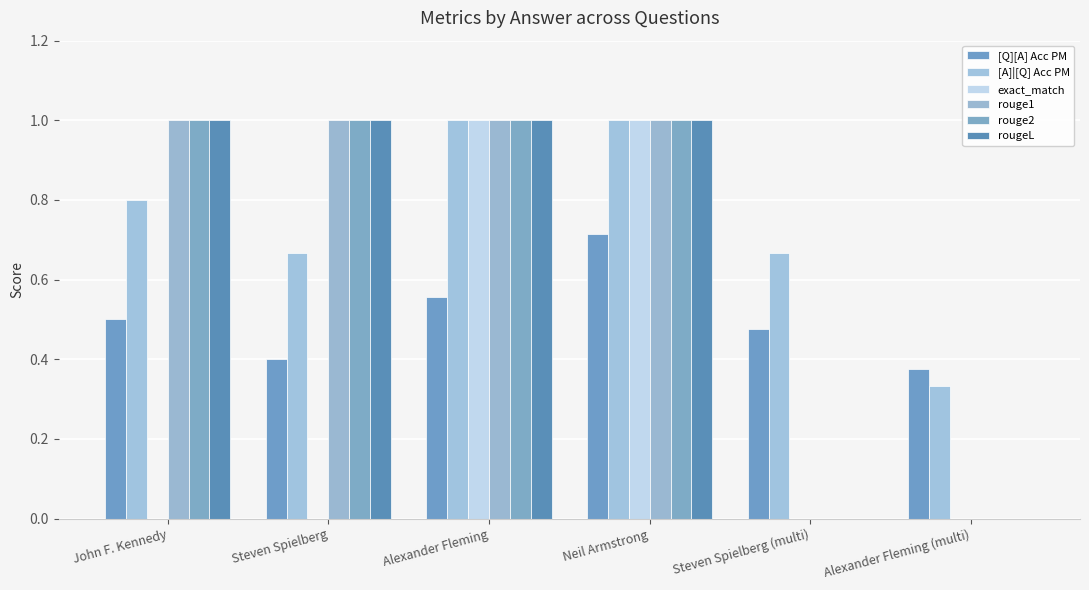

How many groups of bars are there?

6